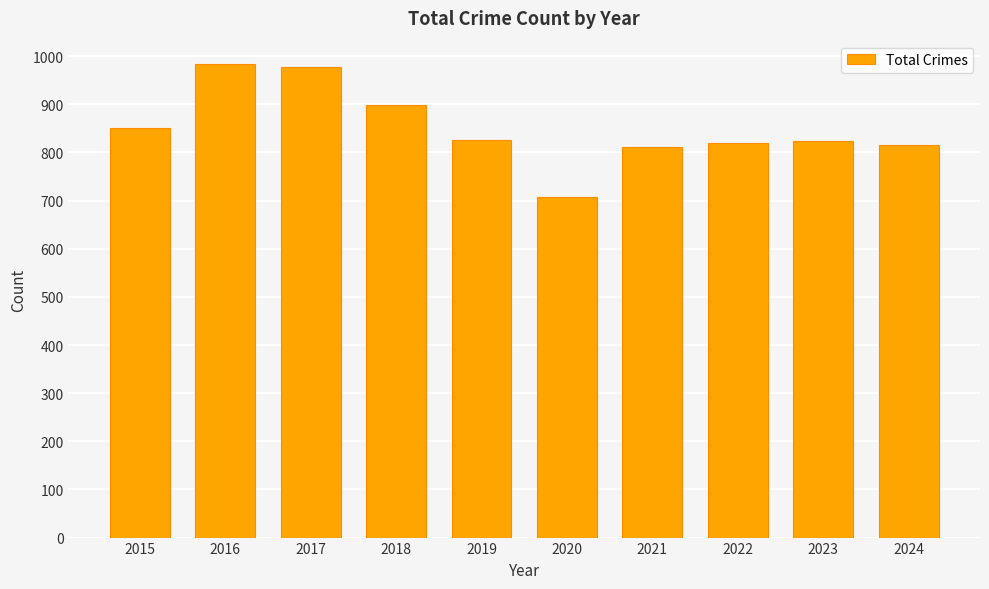

Which has a higher value, 2017 or 2018?

2017